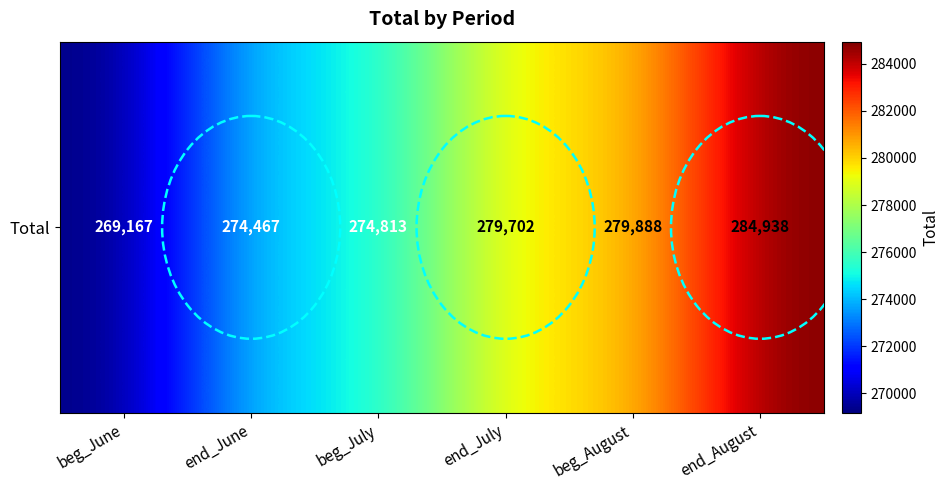

What is the ratio of the value at end_June to the value at beg_July?

1.0